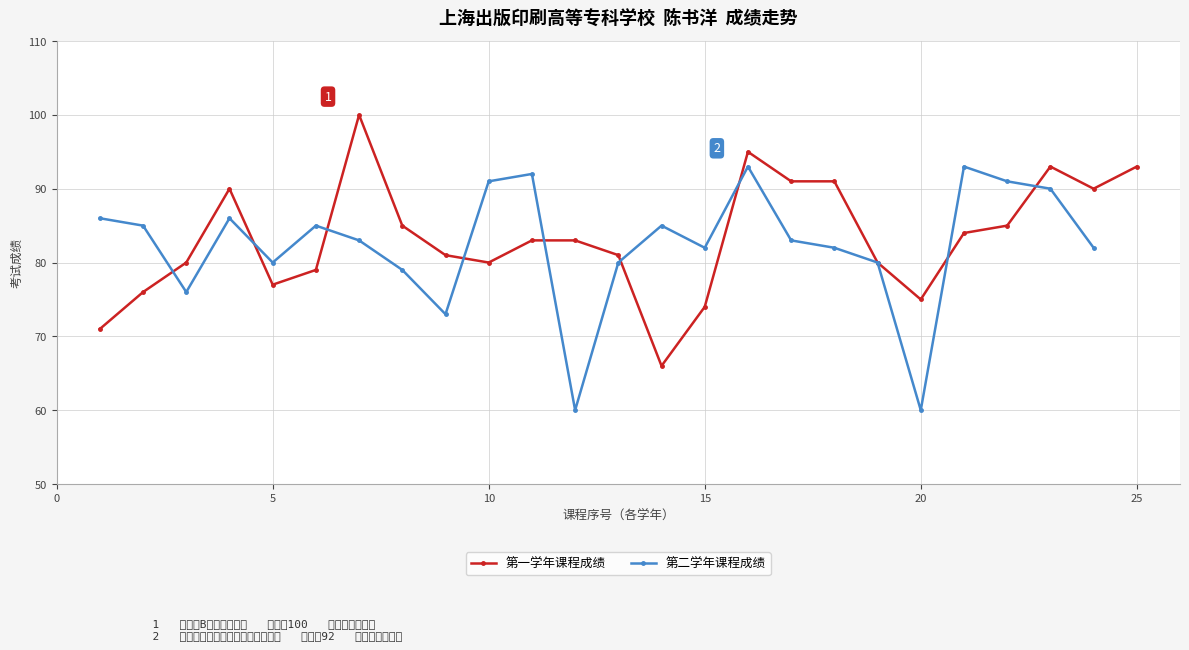

Reading left to right, list all the values displayed in this chart.

71	76	80	90	77	79	100	85	81	80	83	83	81	66	74	95	91	91	80	75	84	85	93	90	93